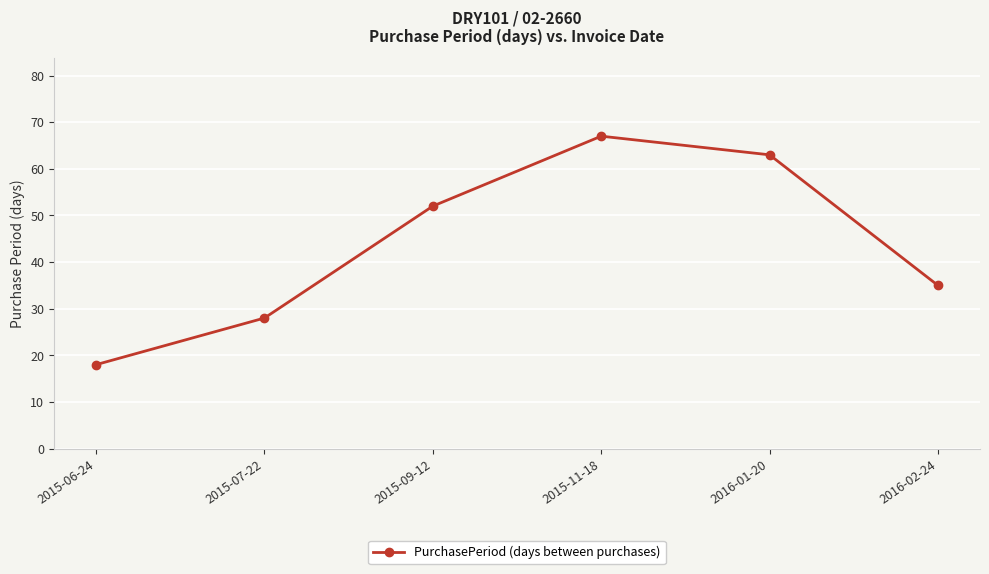

Reading left to right, extract all data points from this chart.

18	28	52	67	63	35